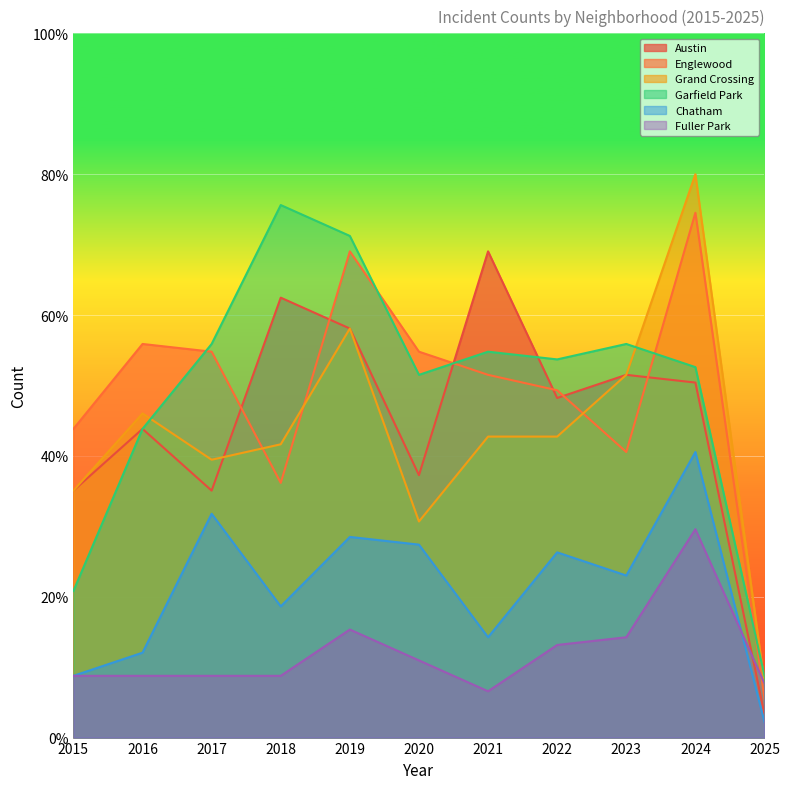

True or false: Chatham and Garfield Park intersect in this chart.

False